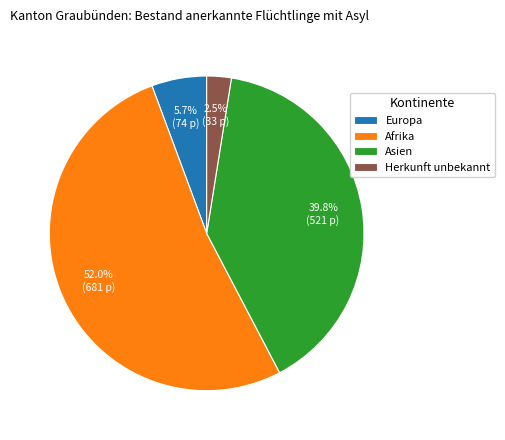

Rank the categories by value from highest to lowest.

Afrika, Asien, Europa, Herkunft unbekannt